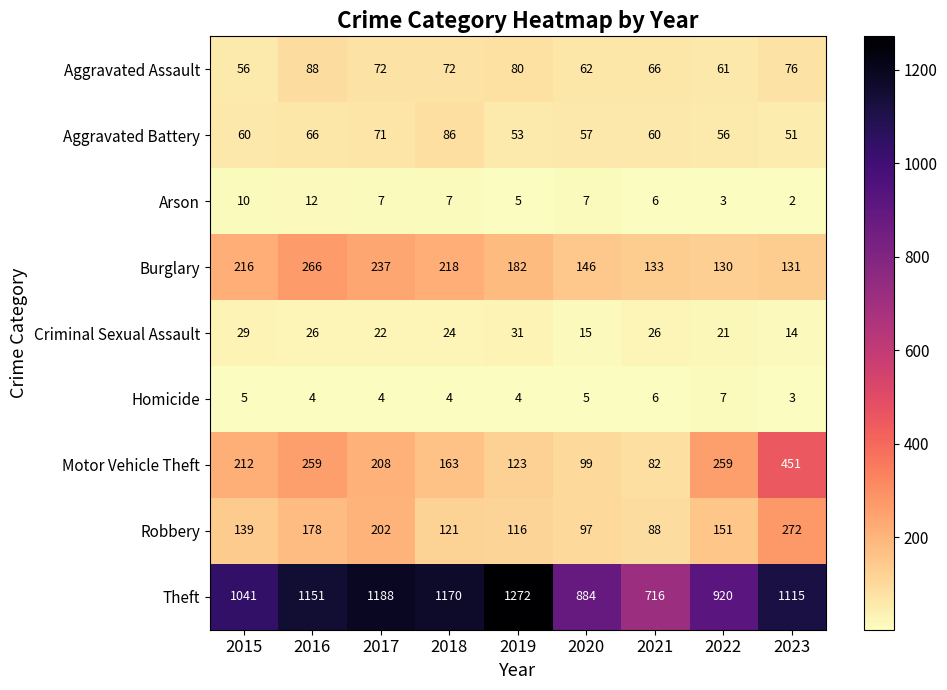

What is the spread (max minus min) of values at 2020?

879